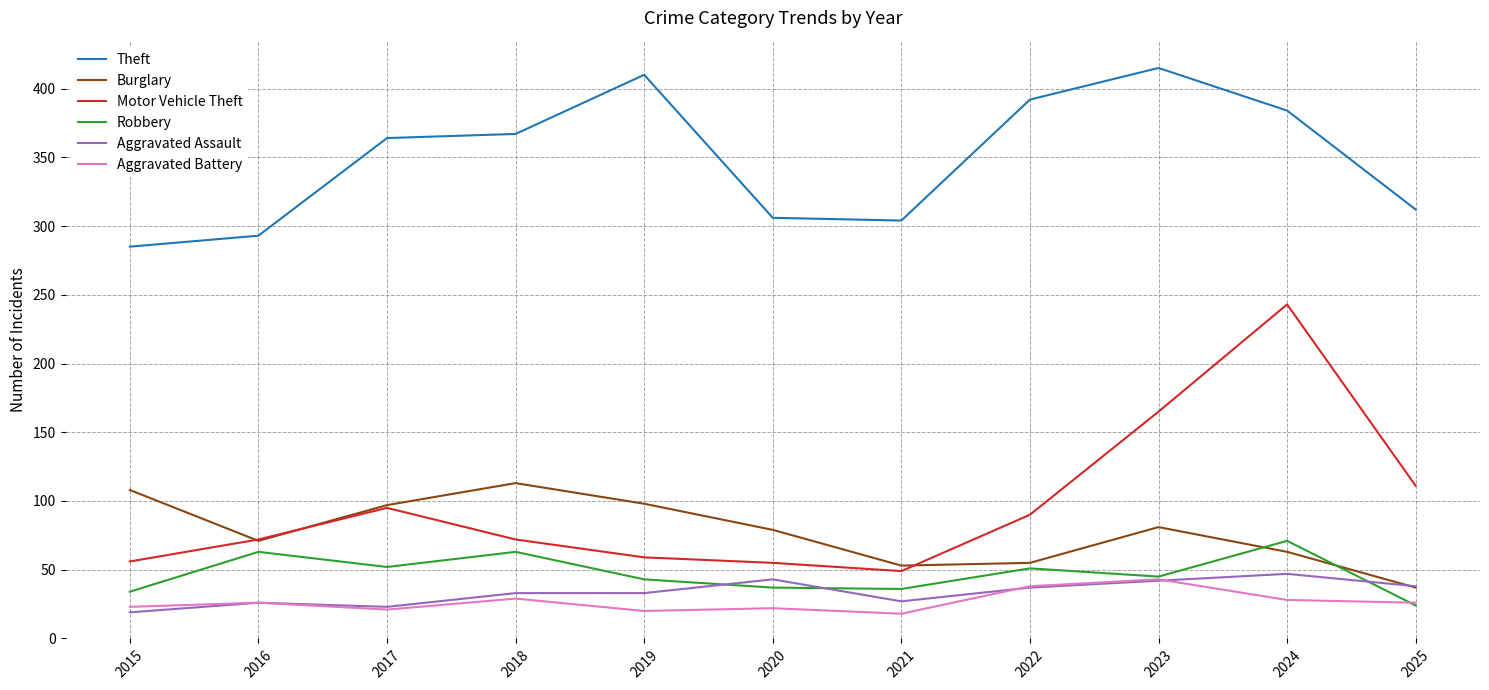

What is the maximum value shown in the chart?

415